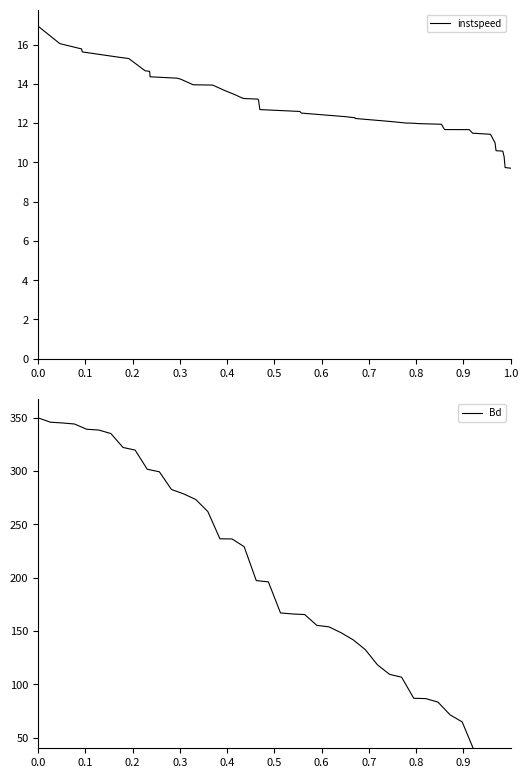

List the series in order of their peak value, lowest first.

instspeed, Bd